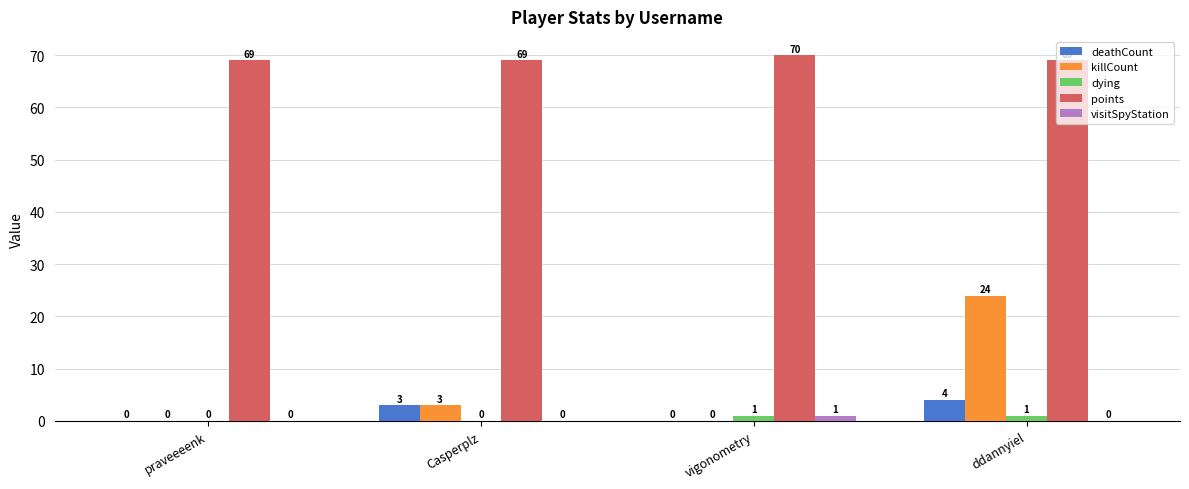

What are all the series names shown in the legend?

deathCount, killCount, dying, points, visitSpyStation